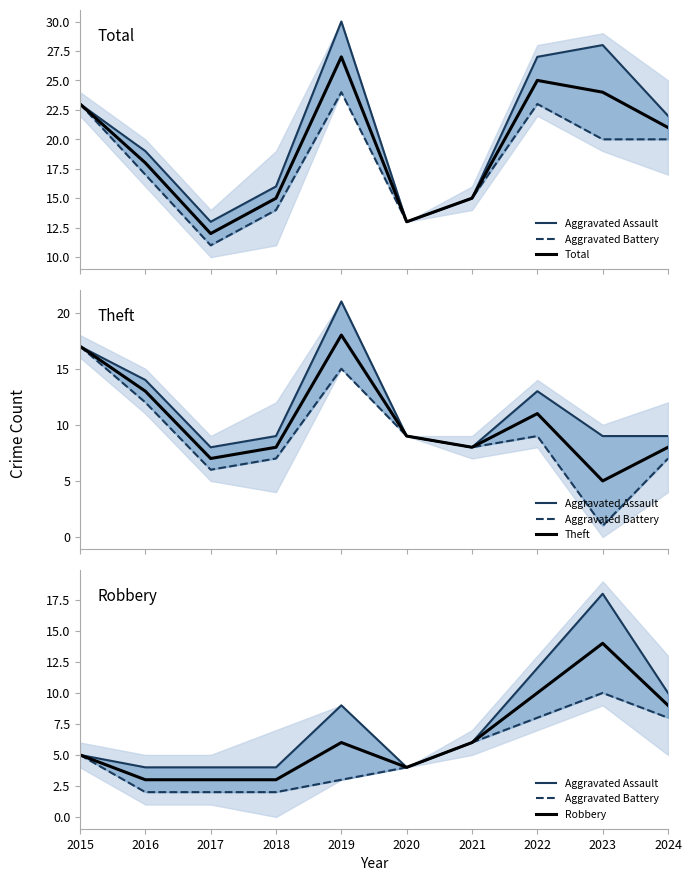

What are all the series names shown in the legend?

Aggravated Assault, Aggravated Battery, Total, Theft, Robbery